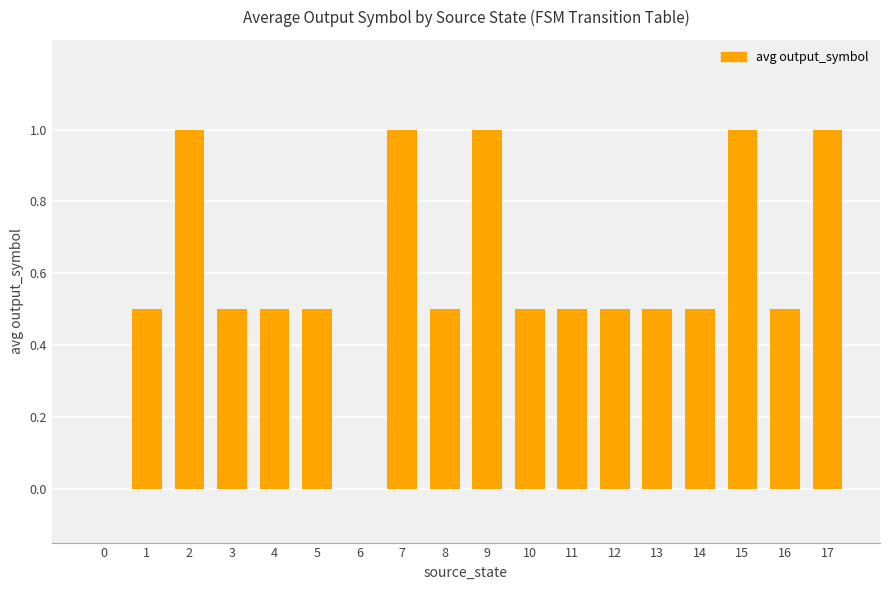

How many distinct data groups are displayed?

1